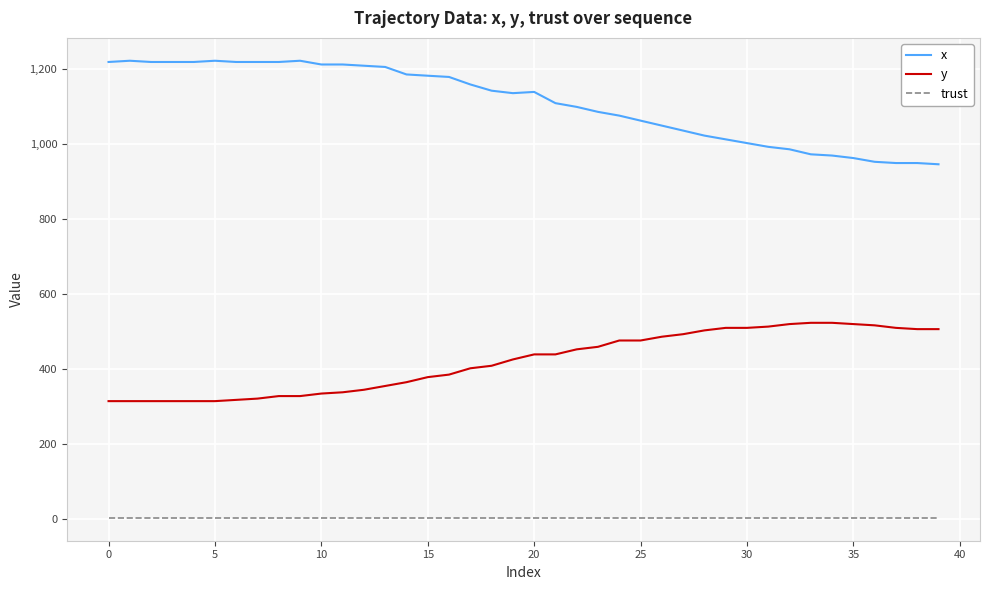

Rank the series by their average value, from lowest to highest.

trust, y, x